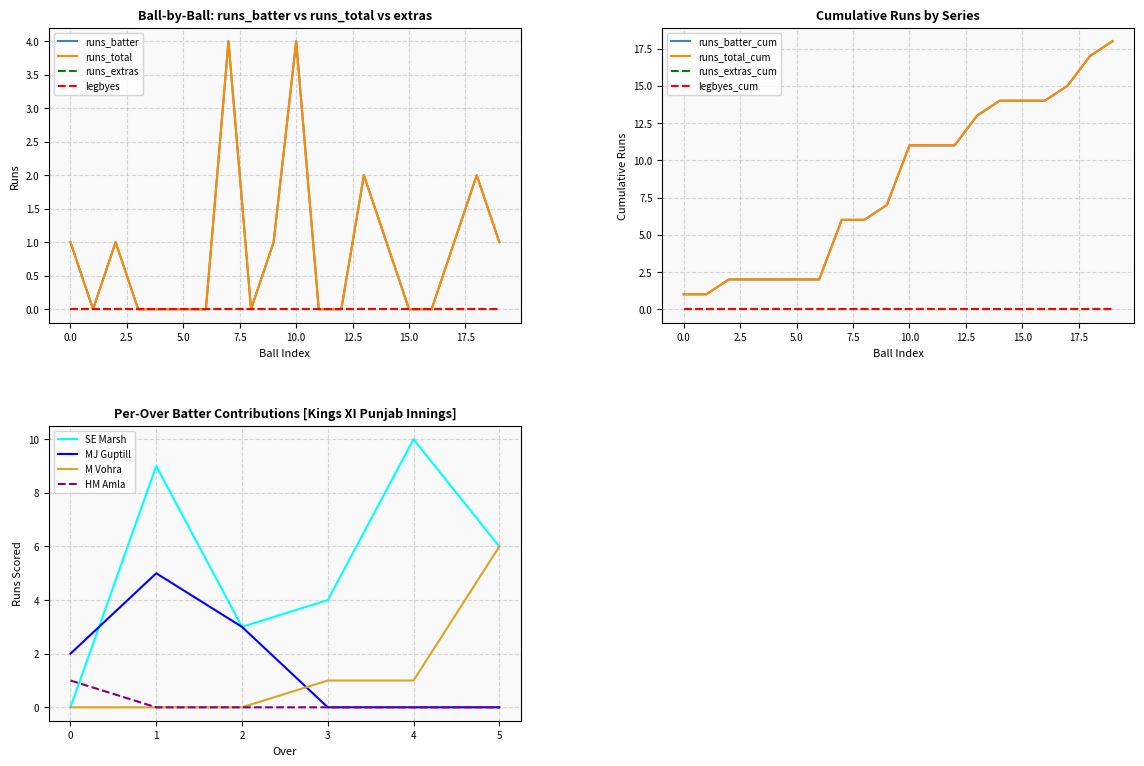

Does the chart display data point markers on the line(s)?

No